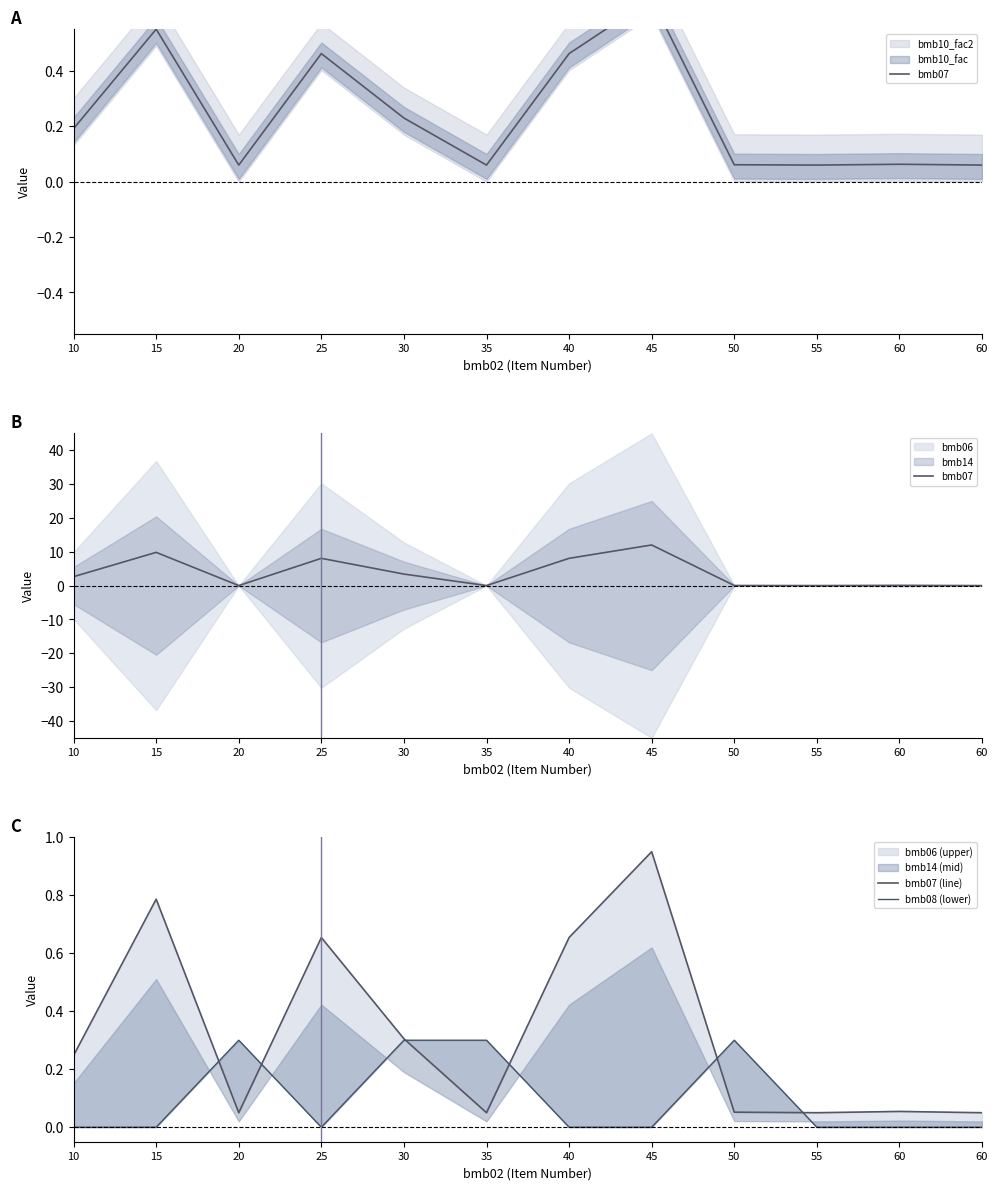

True or false: bmb08 (lower) has a value of 0.2 at 45.

False